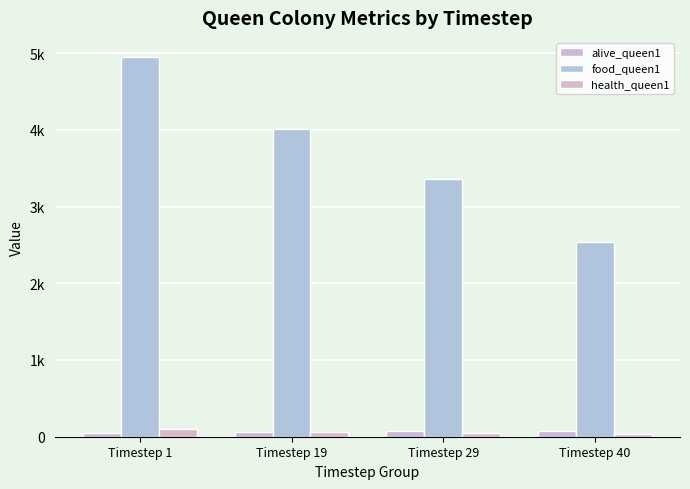

Where does the health_queen1 series first go above 66?

Timestep 1